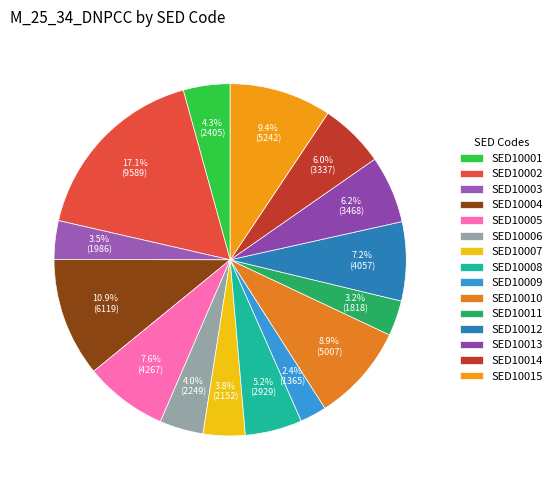

What is the total percentage of SED10006 and SED10008?

9.2%